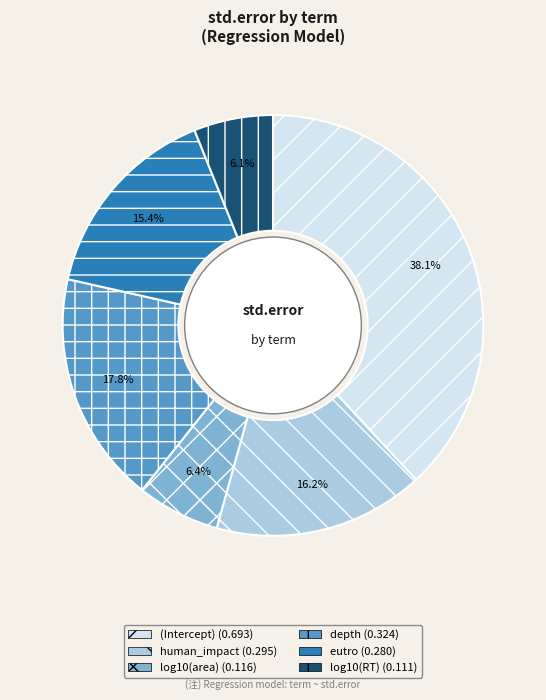

The human_impact slice represents 25% of the pie. True or false?

False